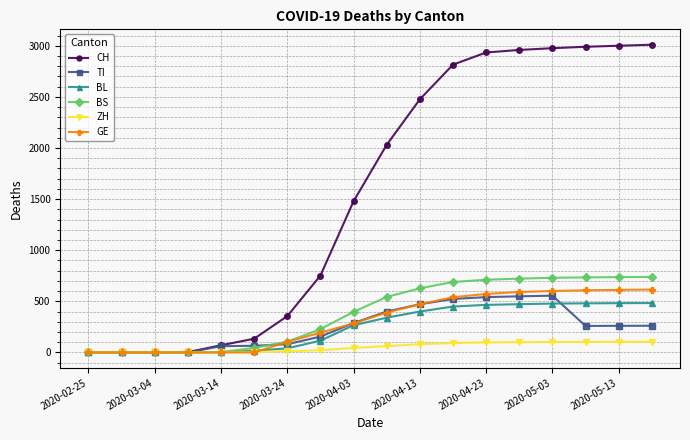

At how many categories does at least one series exceed 2892?

6